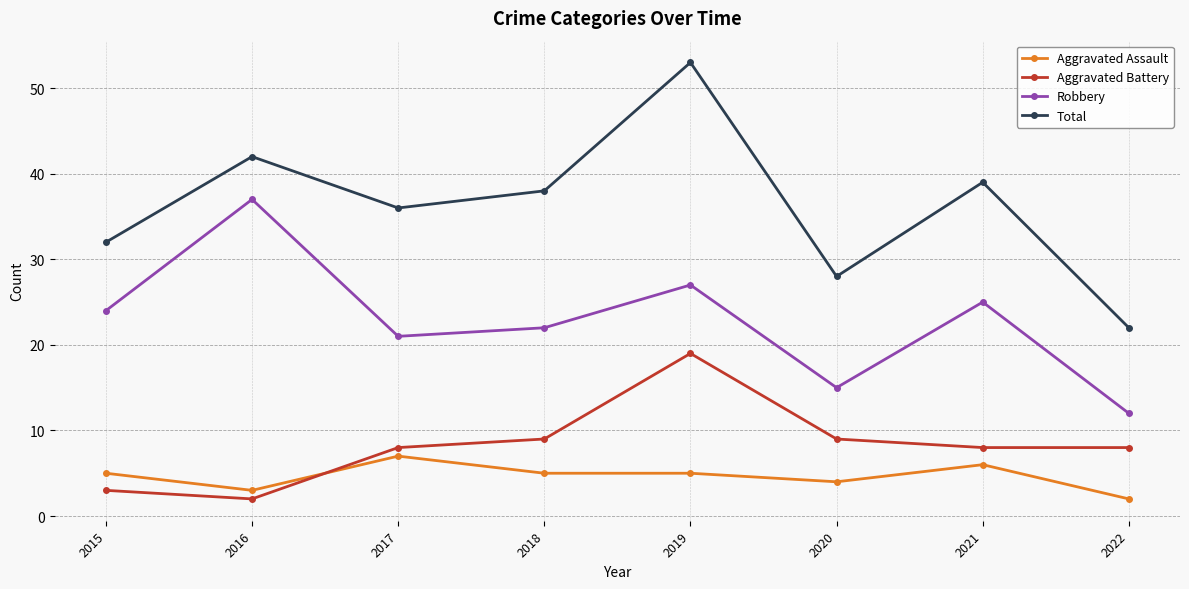

What are all the series names shown in the legend?

Aggravated Assault, Aggravated Battery, Robbery, Total